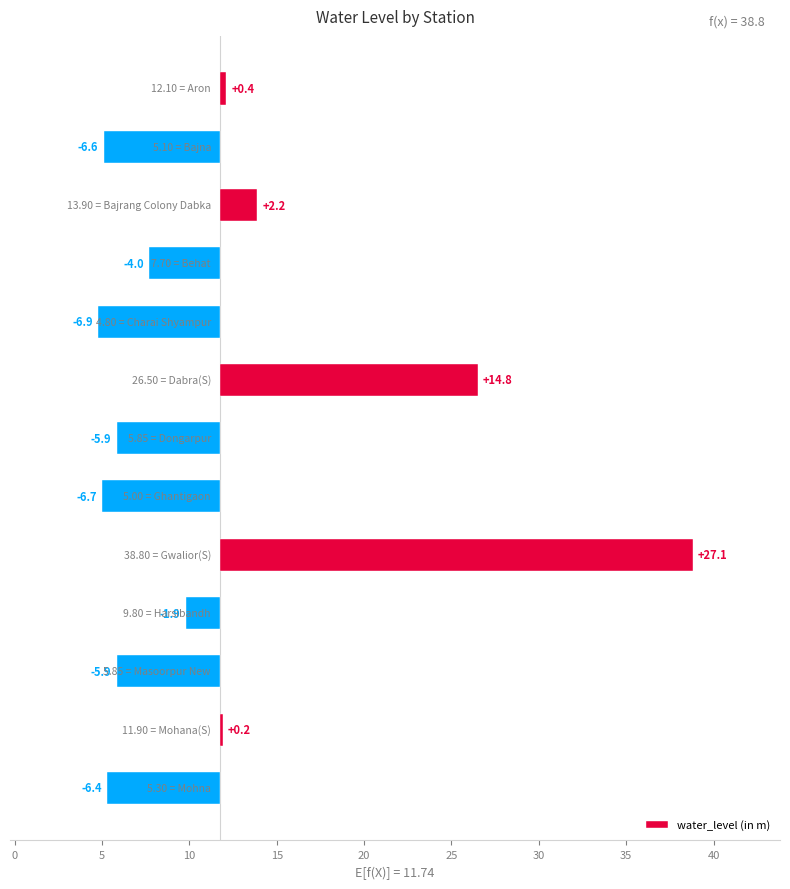

How many values are below -4?

7